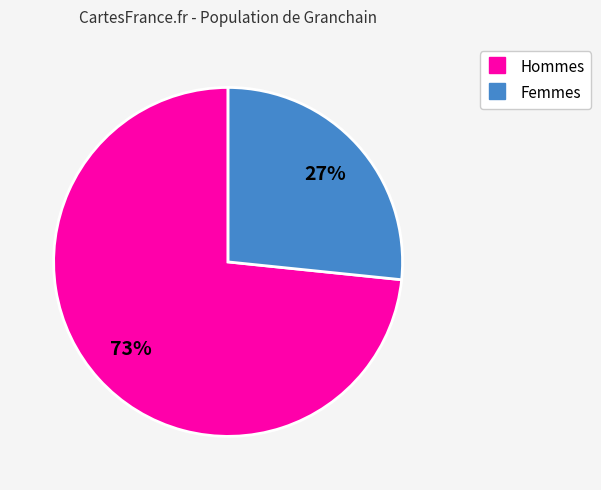

To the nearest percent, what is the average slice percentage?

50%